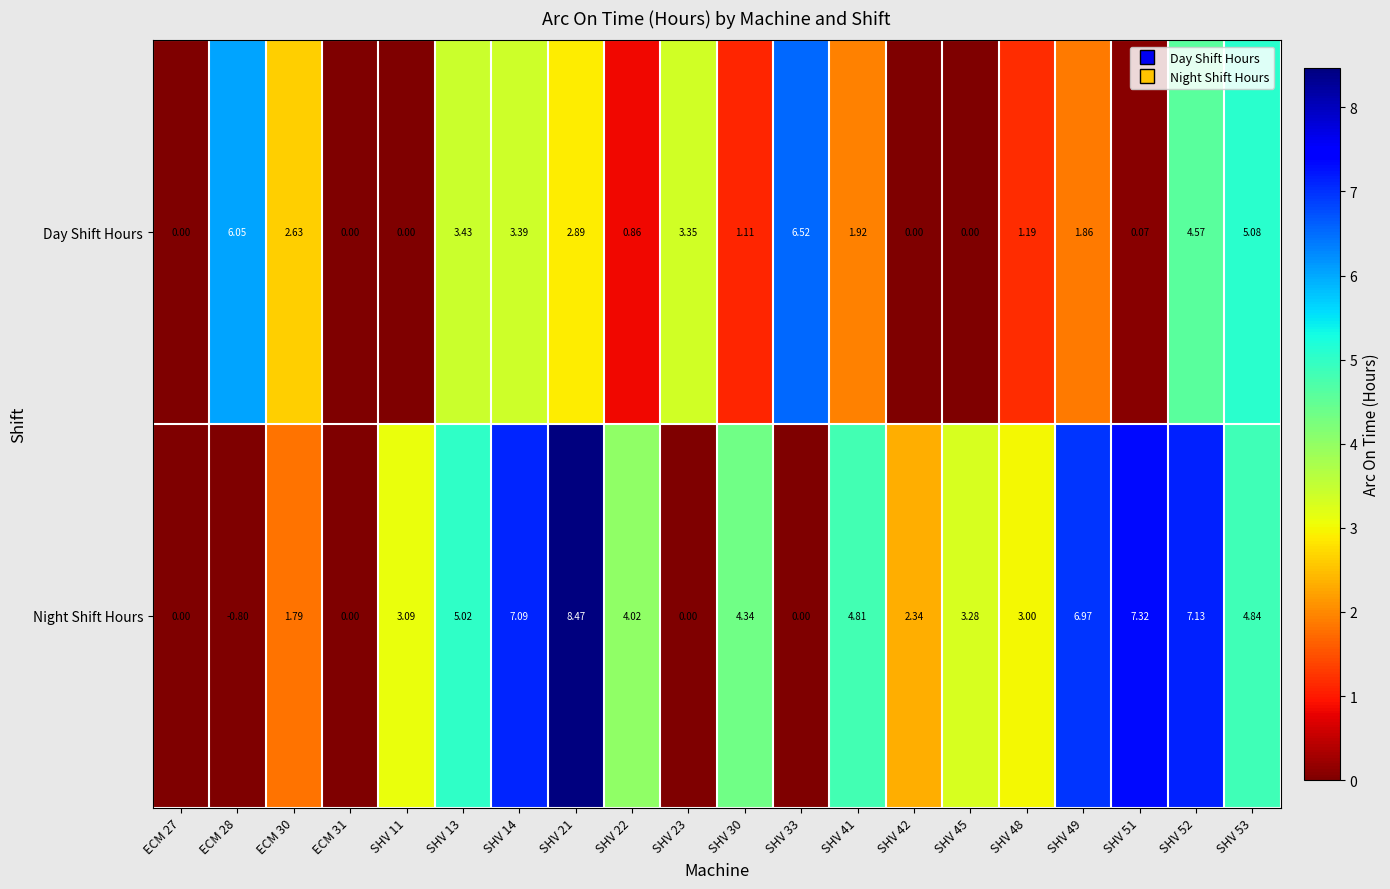

Which series has the widest spread of values?

Night Shift Hours